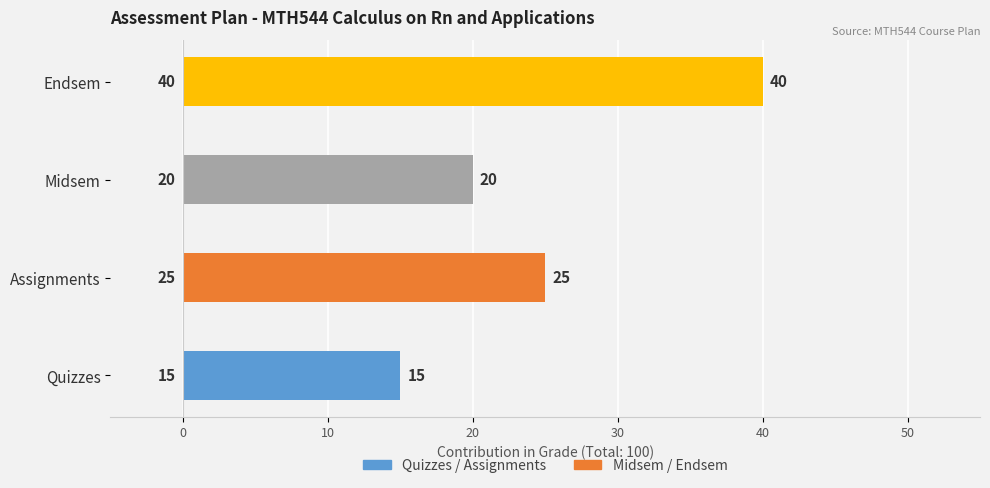

What is the change in value from Quizzes to Midsem?

+5